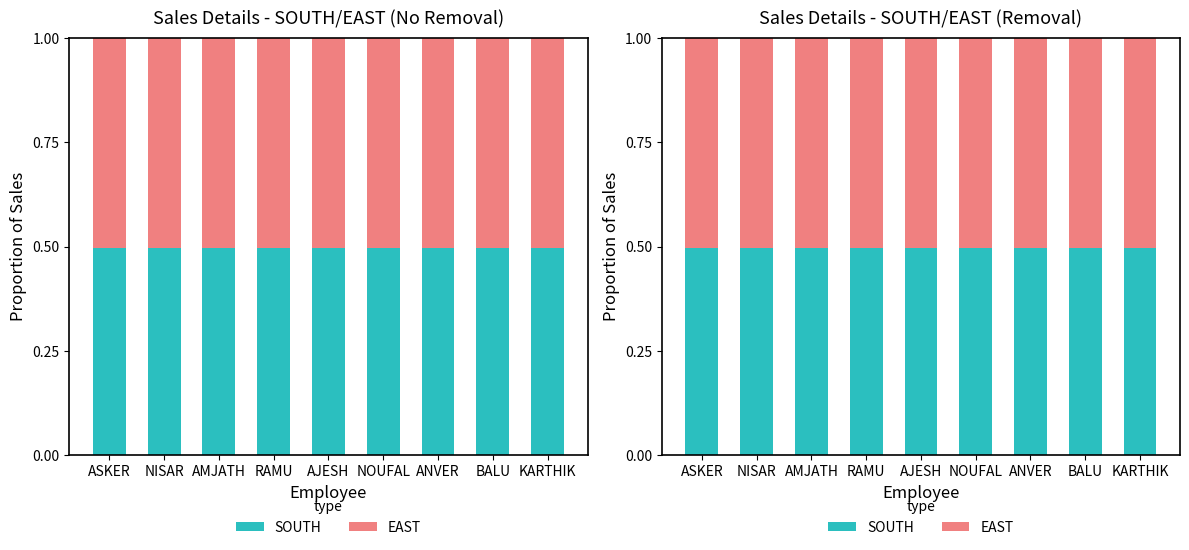

Reading right to left, what are all the values shown in this chart?

SOUTH: KARTHIK=0.5	BALU=0.5	ANVER=0.5	NOUFAL=0.5	AJESH=0.5	RAMU=0.5	AMJATH=0.5	NISAR=0.5	ASKER=0.5
EAST: KARTHIK=0.5	BALU=0.5	ANVER=0.5	NOUFAL=0.5	AJESH=0.5	RAMU=0.5	AMJATH=0.5	NISAR=0.5	ASKER=0.5